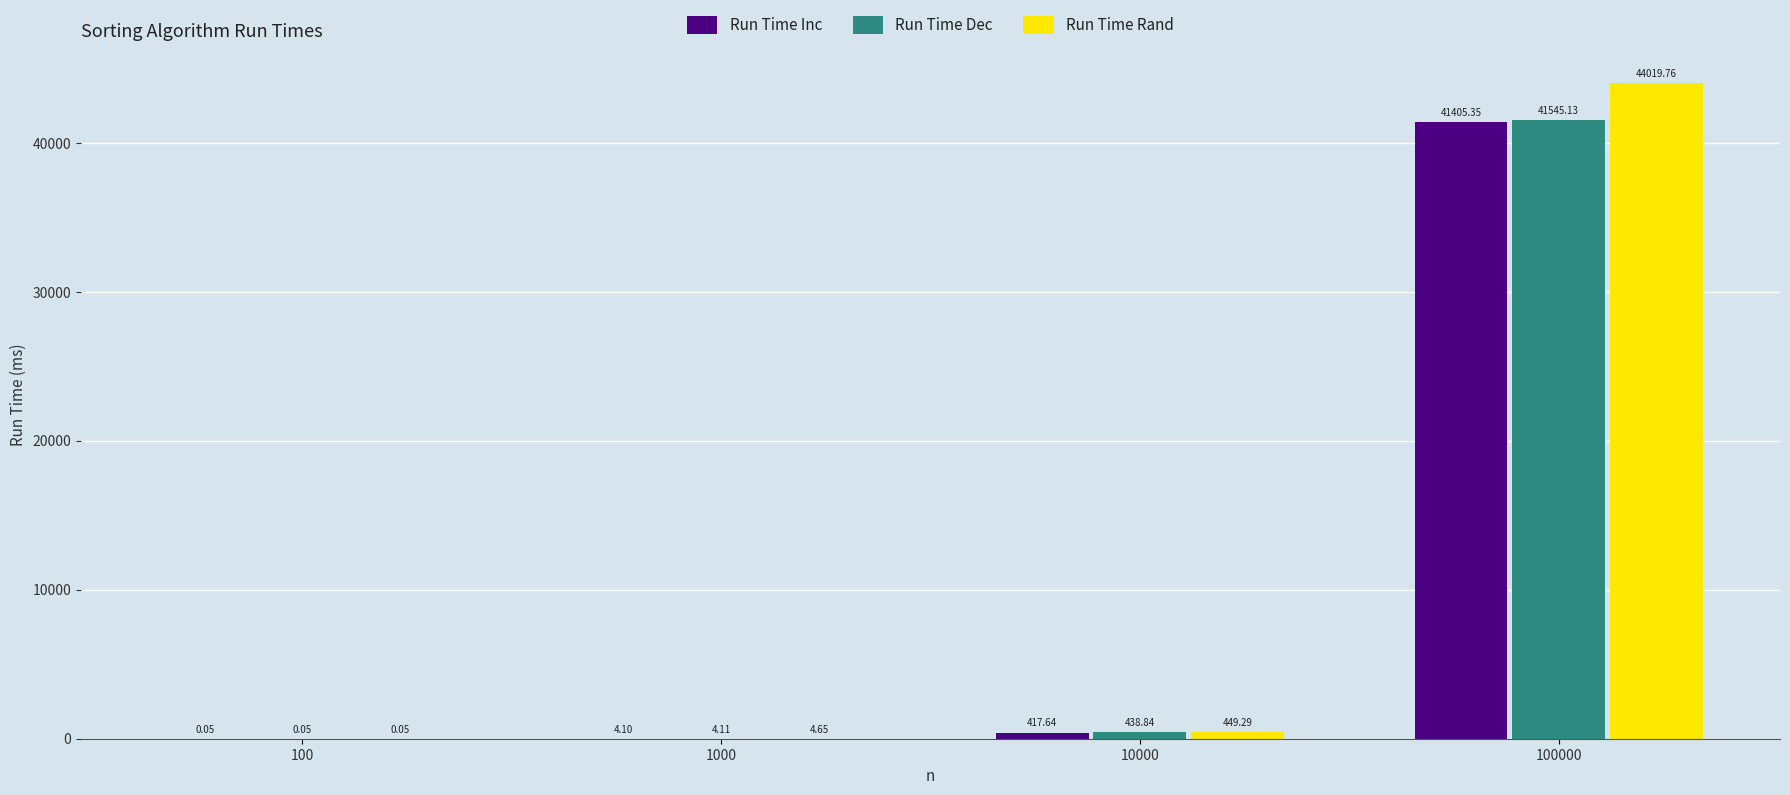

What is the average value of the Run Time Rand series?

11118.4